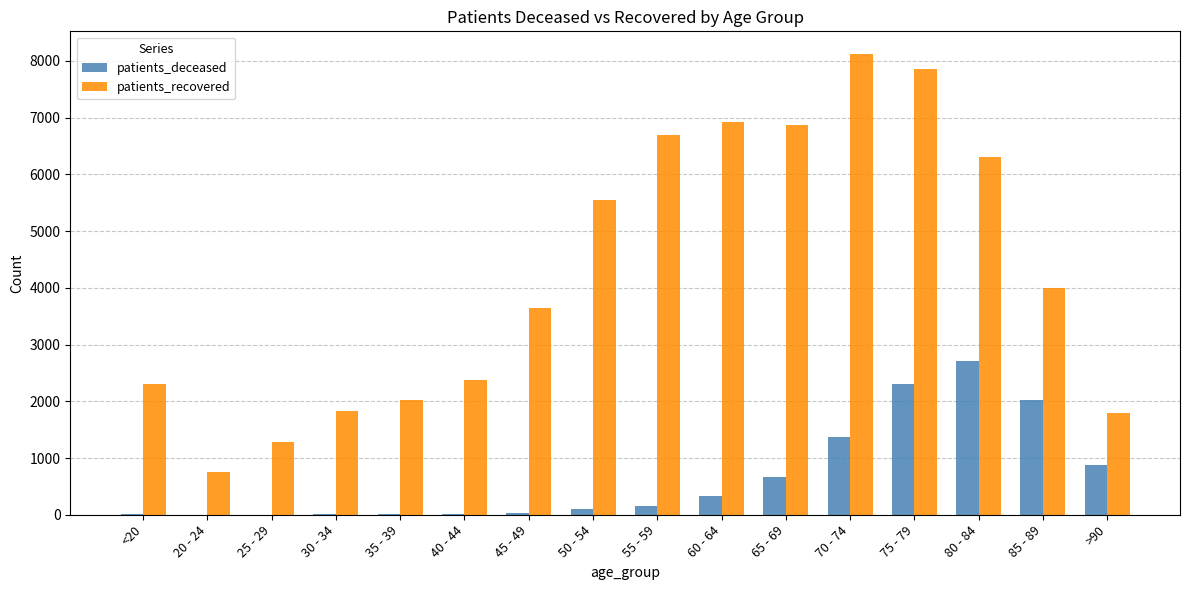

Which category has the highest value across all series?

70 - 74